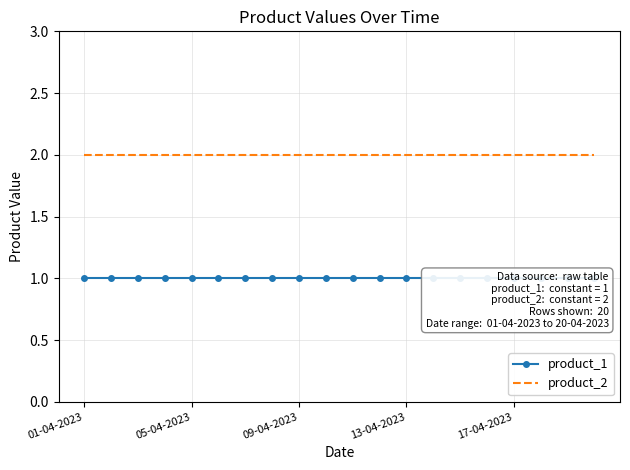

True or false: product_2 and product_1 cross at least once.

False